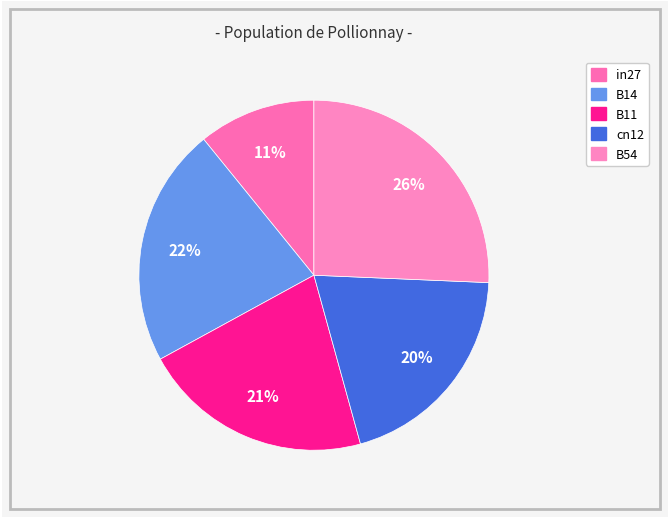

Rank the categories by value from lowest to highest.

in27, cn12, B11, B14, B54